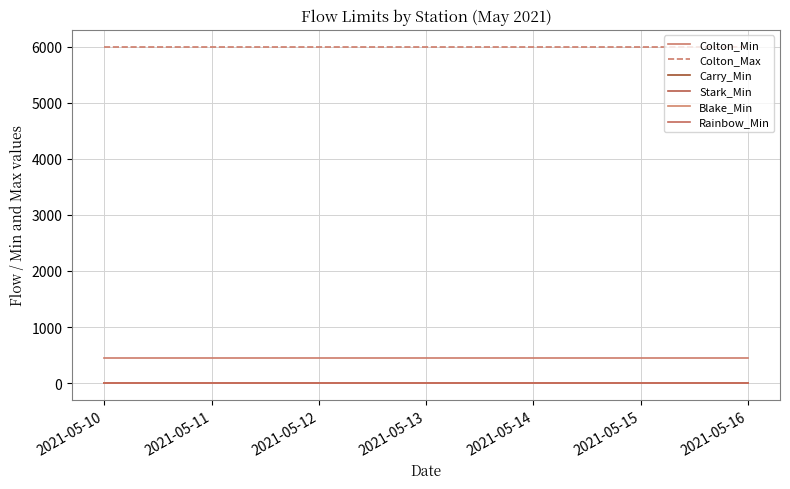

Reading left to right, list all the values displayed in this chart.

Colton_Min: 2021-05-10=450	2021-05-11=450	2021-05-12=450	2021-05-13=450	2021-05-14=450	2021-05-15=450	2021-05-16=450
Colton_Max: 2021-05-10=6000	2021-05-11=6000	2021-05-12=6000	2021-05-13=6000	2021-05-14=6000	2021-05-15=6000	2021-05-16=6000
Carry_Min: 2021-05-10=0	2021-05-11=0	2021-05-12=0	2021-05-13=0	2021-05-14=0	2021-05-15=0	2021-05-16=0
Stark_Min: 2021-05-10=0	2021-05-11=0	2021-05-12=0	2021-05-13=0	2021-05-14=0	2021-05-15=0	2021-05-16=0
Blake_Min: 2021-05-10=0	2021-05-11=0	2021-05-12=0	2021-05-13=0	2021-05-14=0	2021-05-15=0	2021-05-16=0
Rainbow_Min: 2021-05-10=0	2021-05-11=0	2021-05-12=0	2021-05-13=0	2021-05-14=0	2021-05-15=0	2021-05-16=0